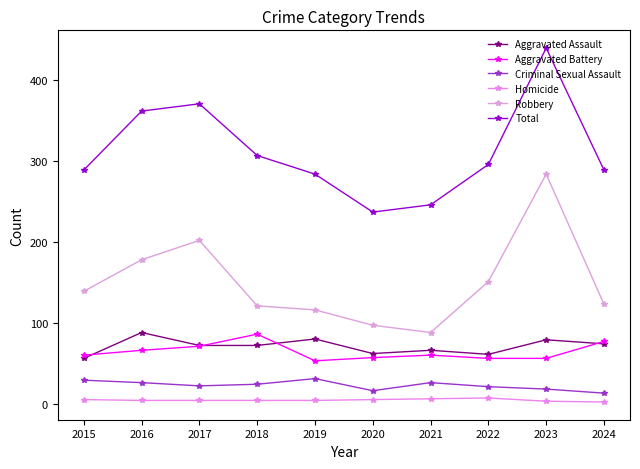

How many series are shown in this chart?

6